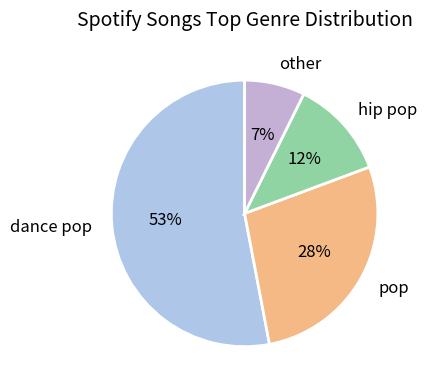

Between hip pop and pop, which is larger?

pop